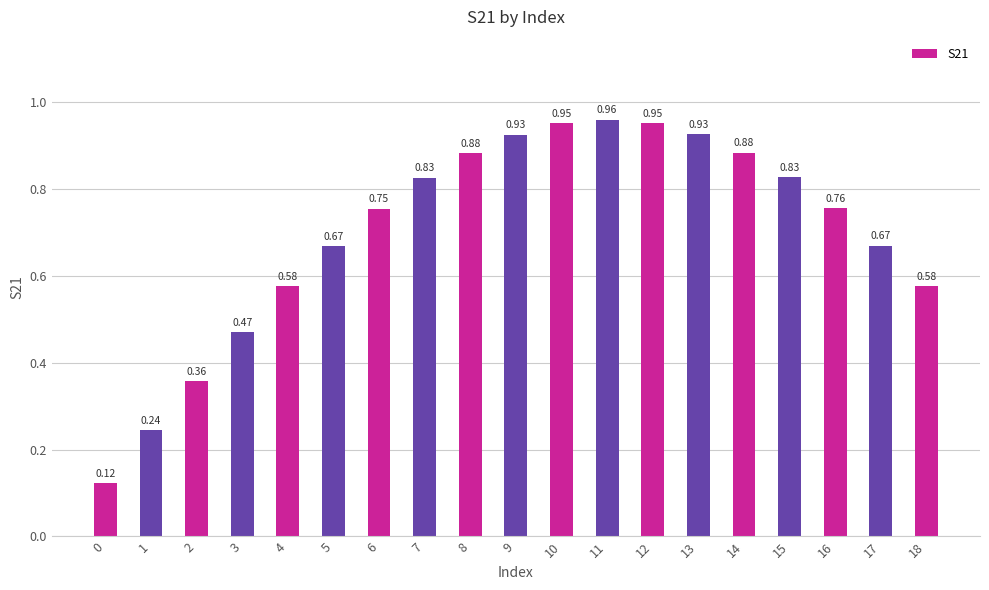

What is the sum of all values?

13.3